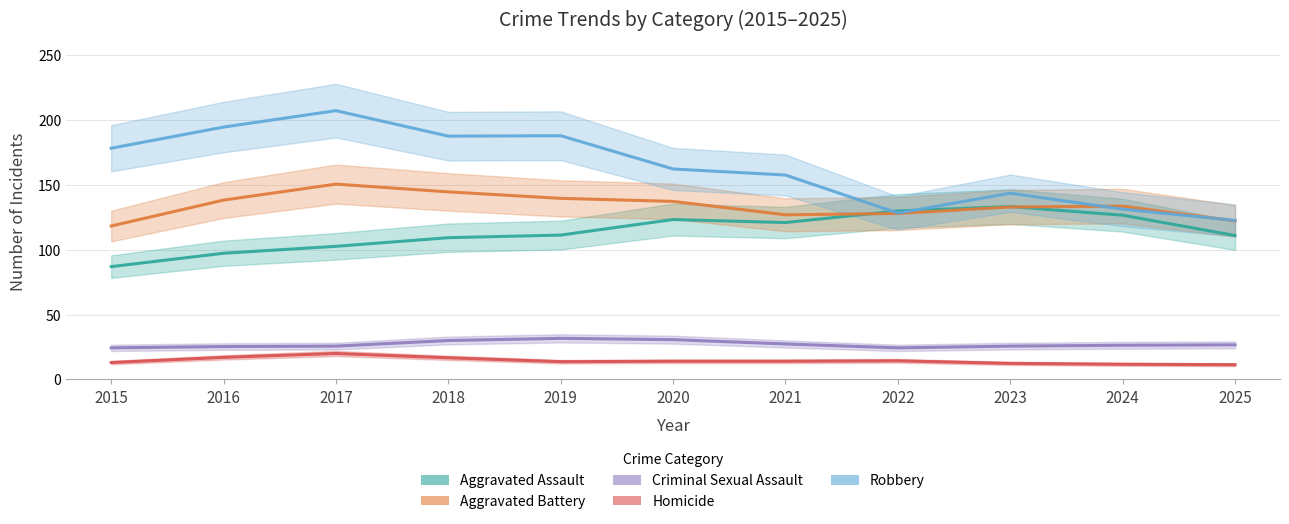

The Homicide series shows 3.8 at 2023. True or false?

False